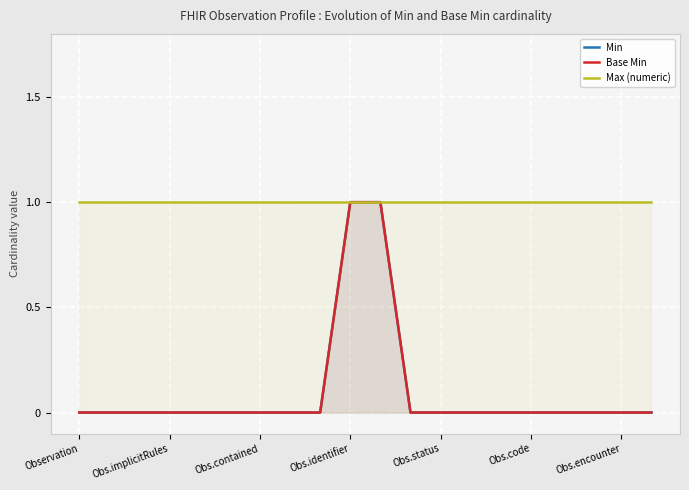

Between Obs.implicitRules and 9, which is larger?

9